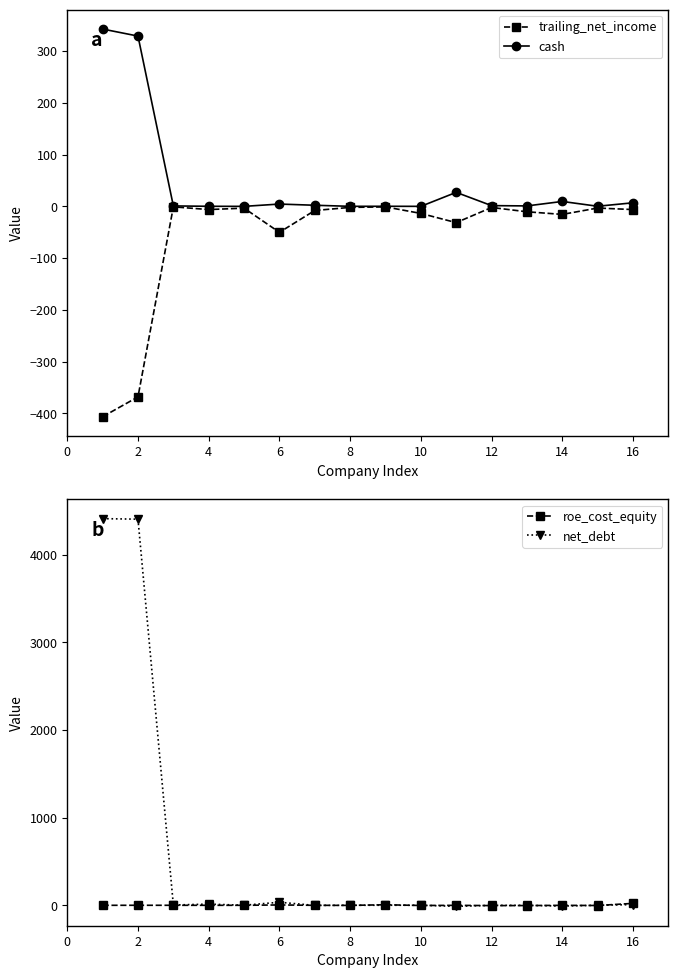

How many lines are shown in the chart?

4